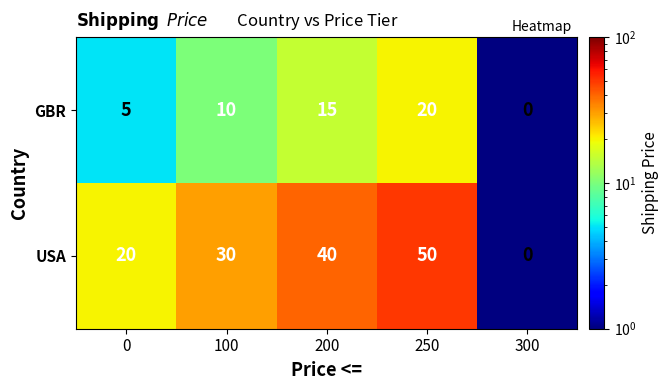

What is the sum of the GBR values at 250 and 0?

25